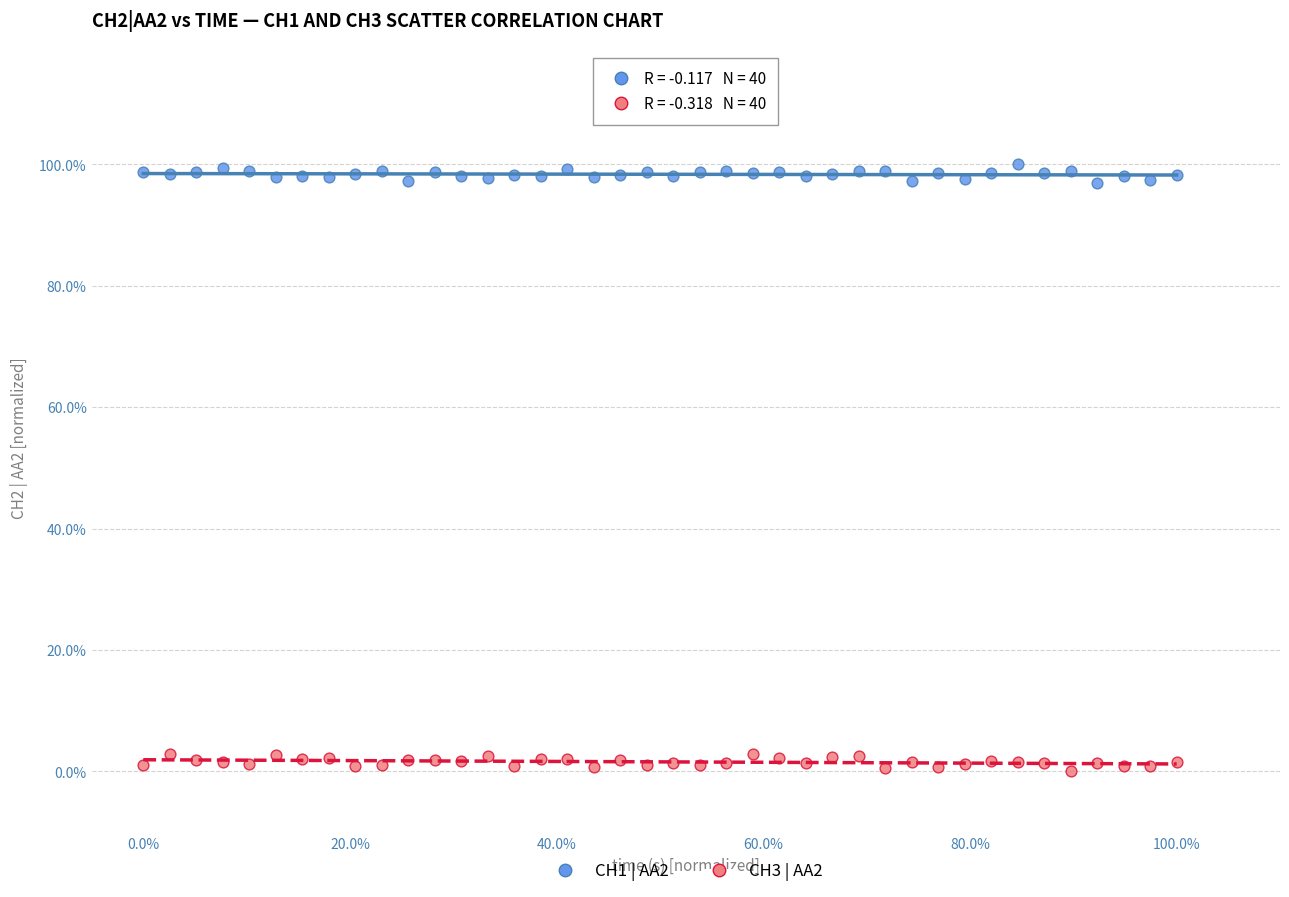

Which series contains the lowest Y value?

CH3 | AA2